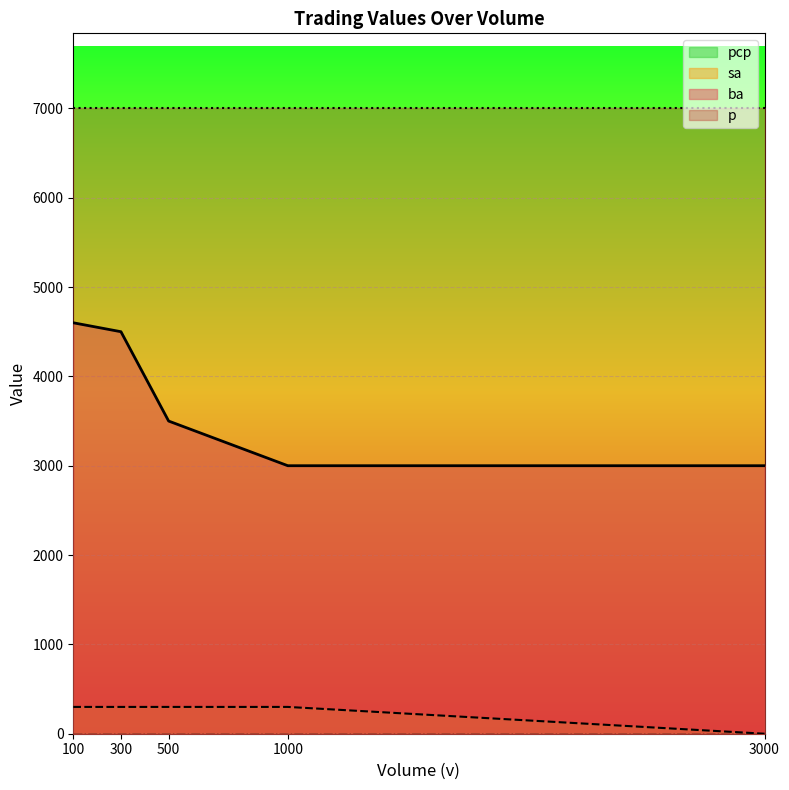

What is the difference between the highest and lowest values at 3000?

7000